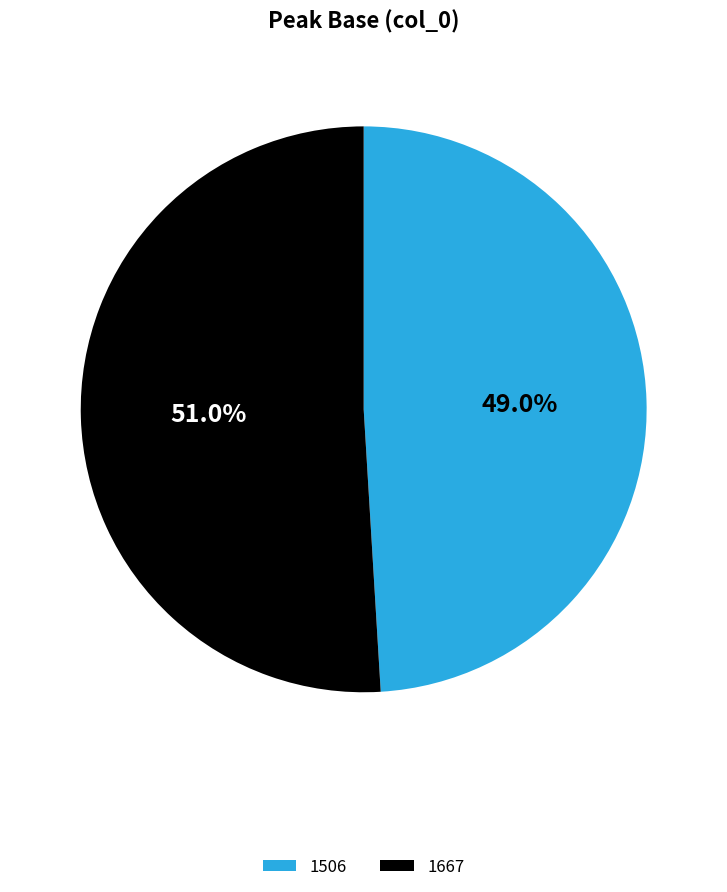

To the nearest percent, what portion does 1506 represent?

49%